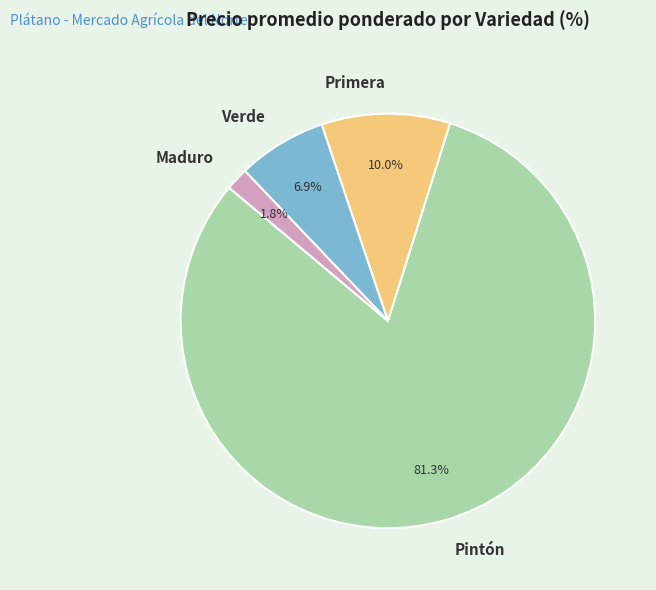

Which category has the biggest portion of the pie?

Pintón